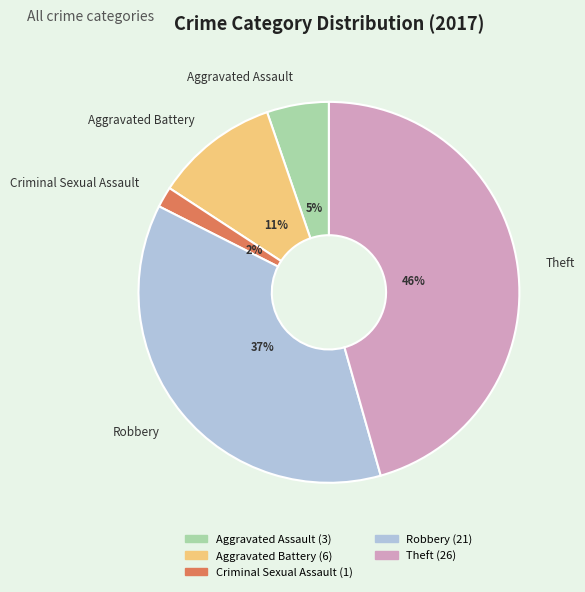

What is the largest slice in the pie chart?

Theft